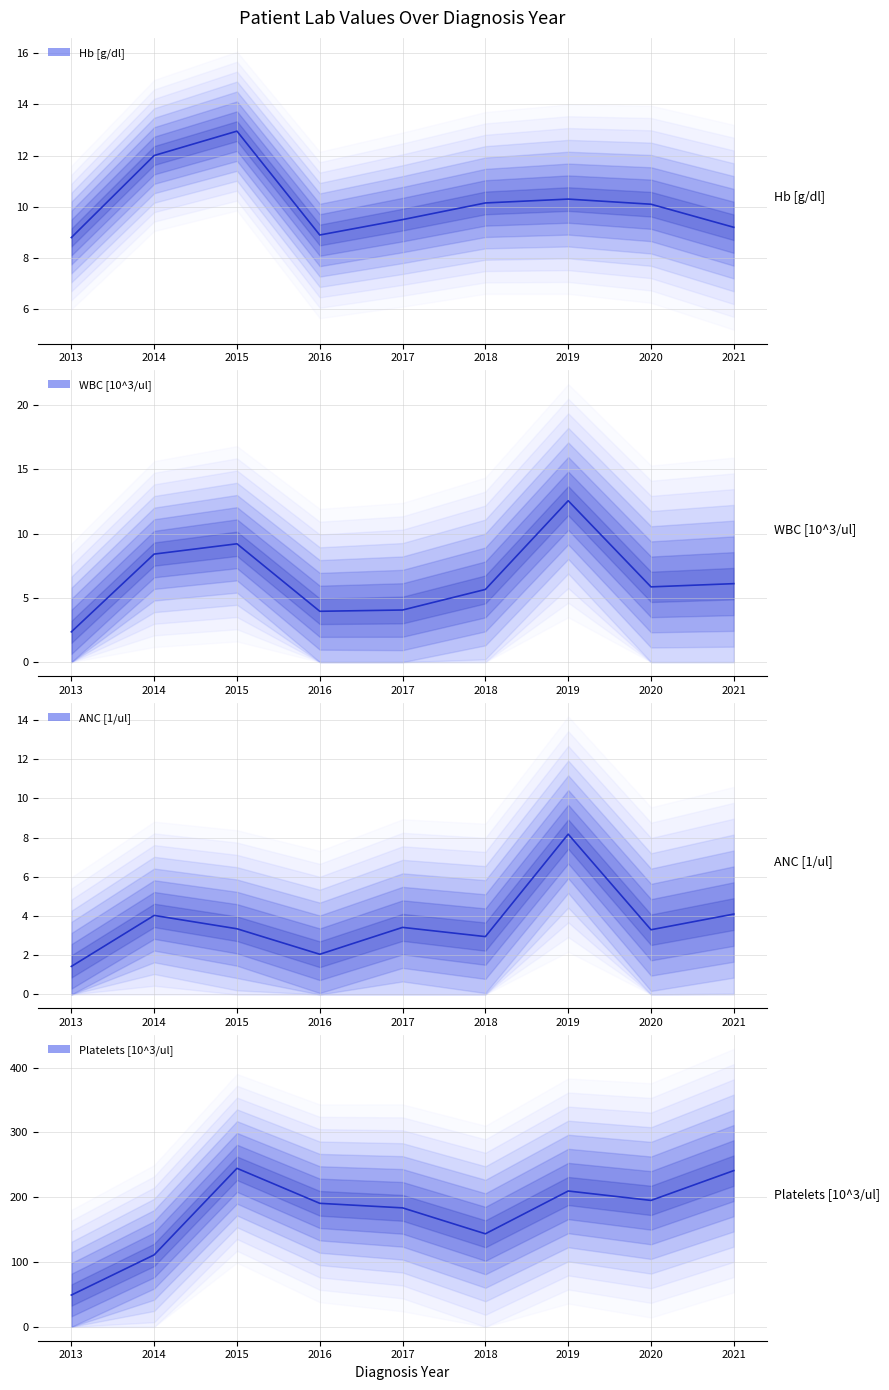

At how many categories does at least one series exceed 229?

2